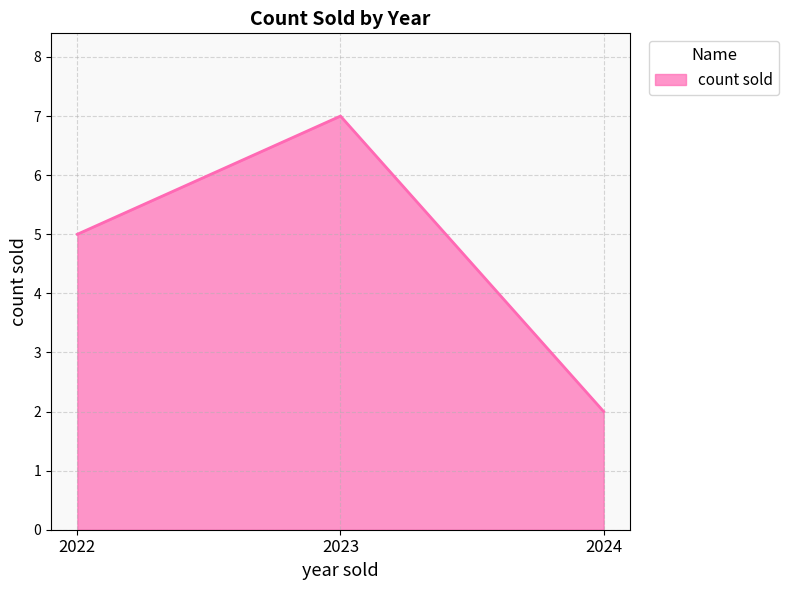

What is the difference between the values at 2023 and 2022?

2